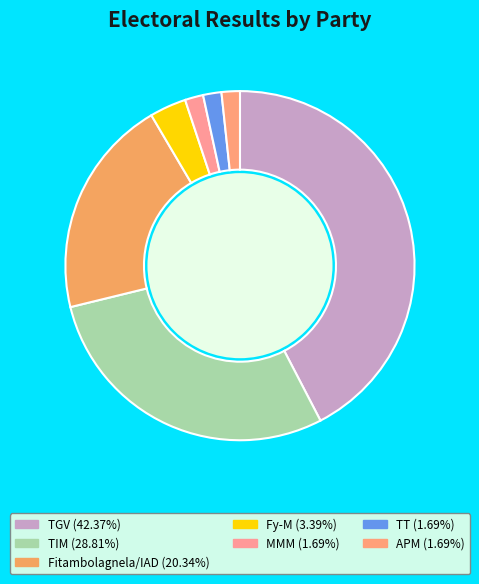

What portion of the pie excludes TGV?

57.6%